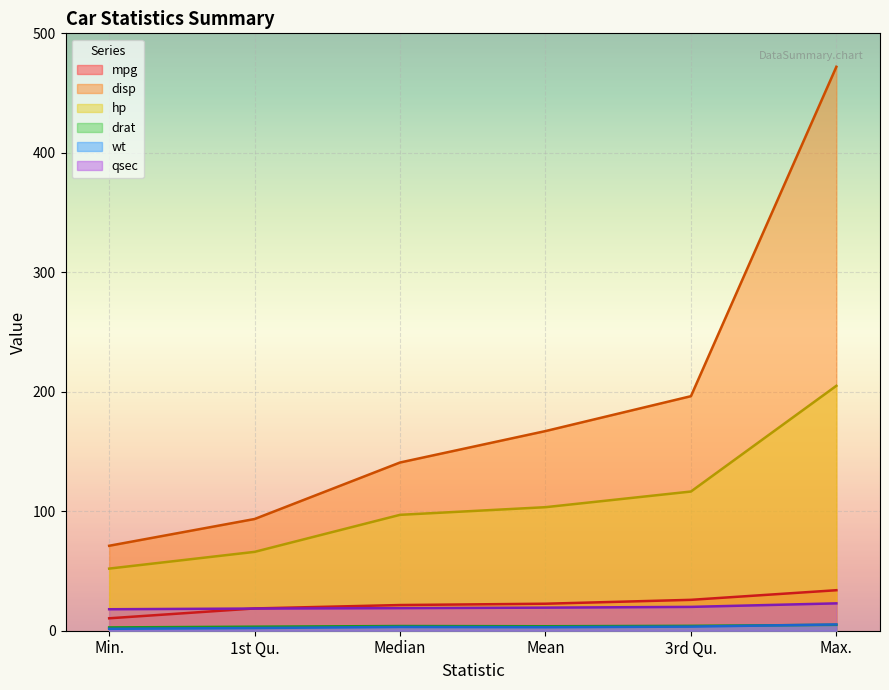

True or false: disp has more than 0 points higher than both neighbors.

False